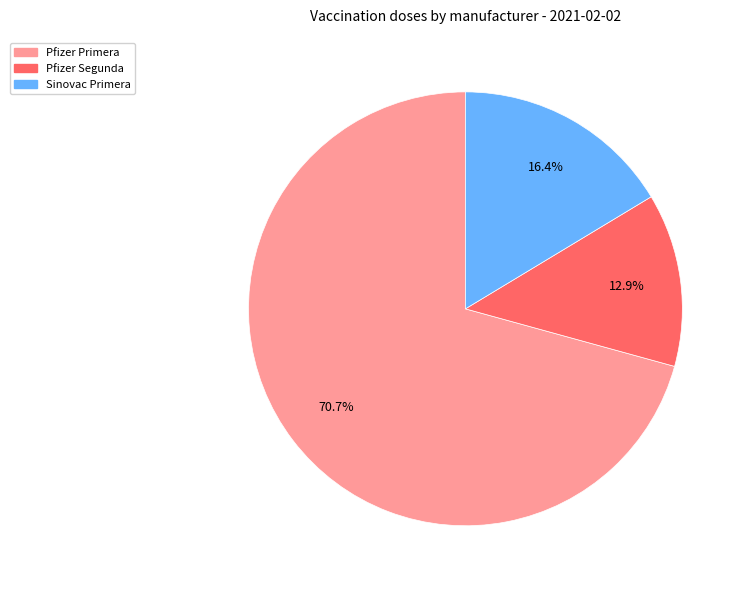

Between Pfizer Primera and Sinovac Primera, which is larger?

Pfizer Primera